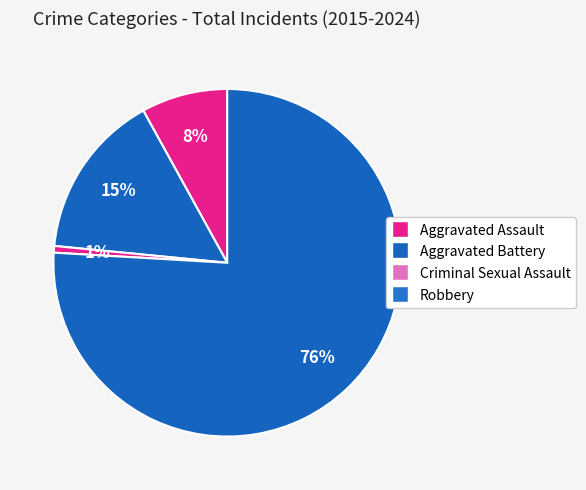

Count the number of slices in the pie.

4